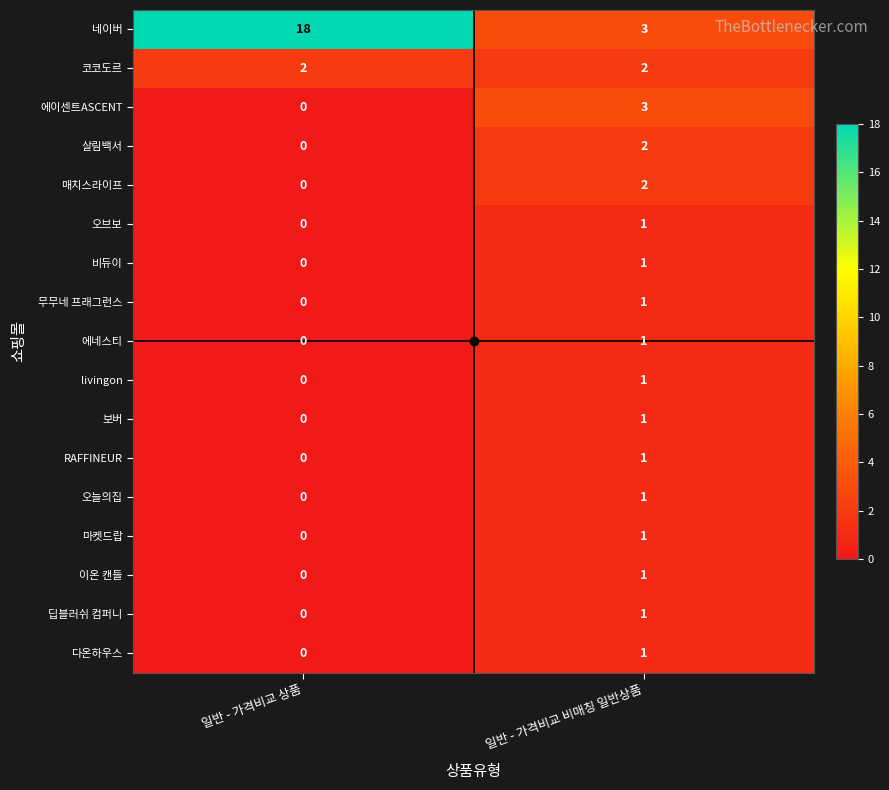

List the labels in order of 네이버 value, smallest first.

일반 - 가격비교 비매칭 일반상품, 일반 - 가격비교 상품